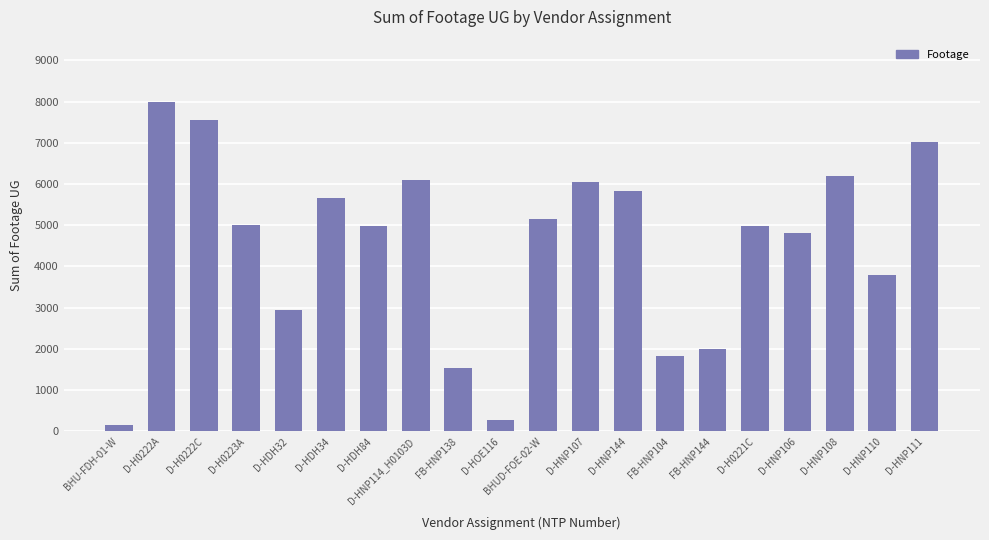

What is the change in value from D-HNP114_H0103D to D-HNP106?

-1270